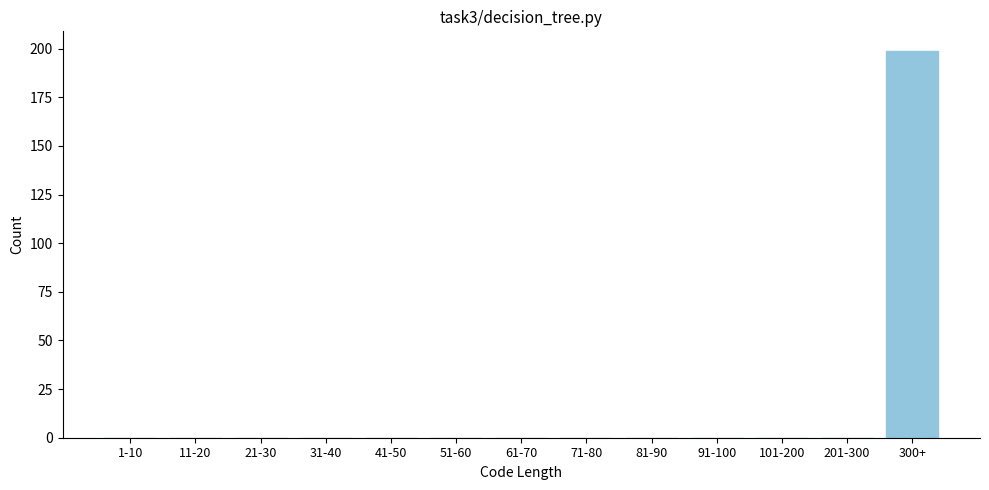

Reading left to right, extract all data points from this chart.

1-10=0	11-20=0	21-30=0	31-40=0	41-50=0	51-60=0	61-70=0	71-80=0	81-90=0	91-100=0	101-200=0	201-300=0	300+=199